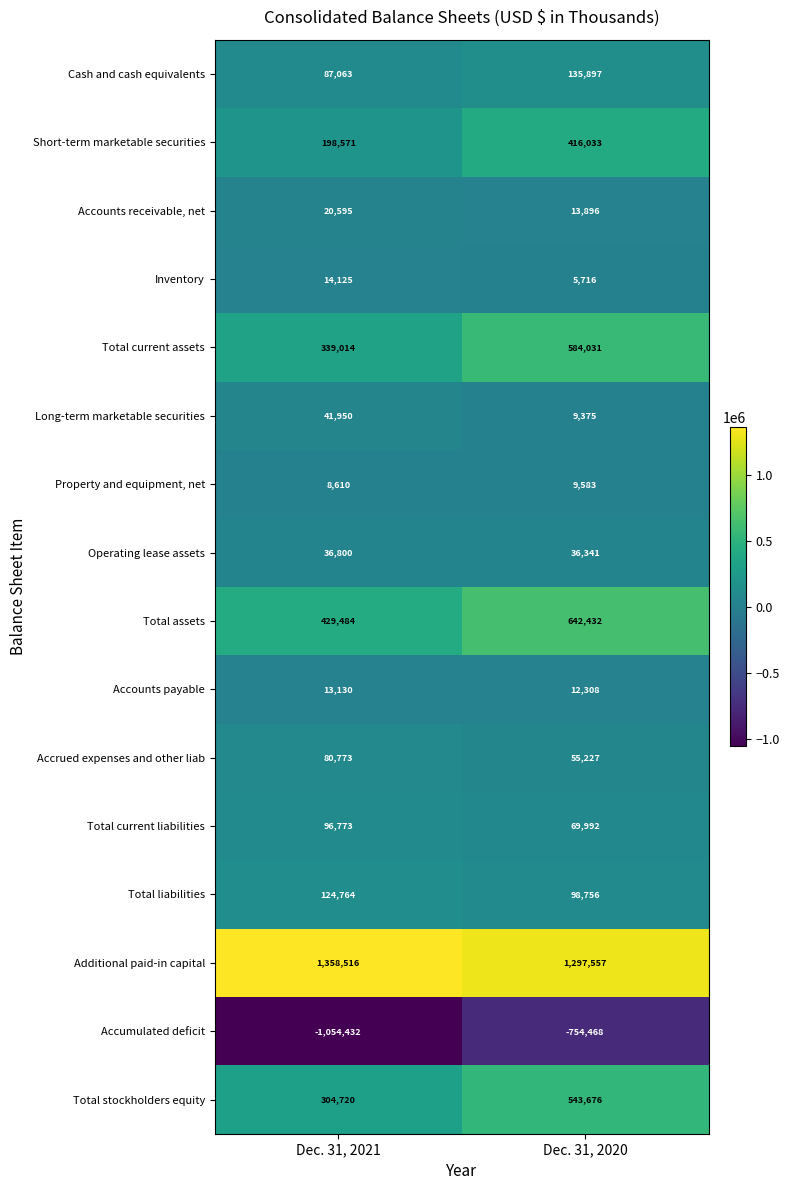

Is it true that Accounts payable equals 12308 at Dec. 31, 2020?

True